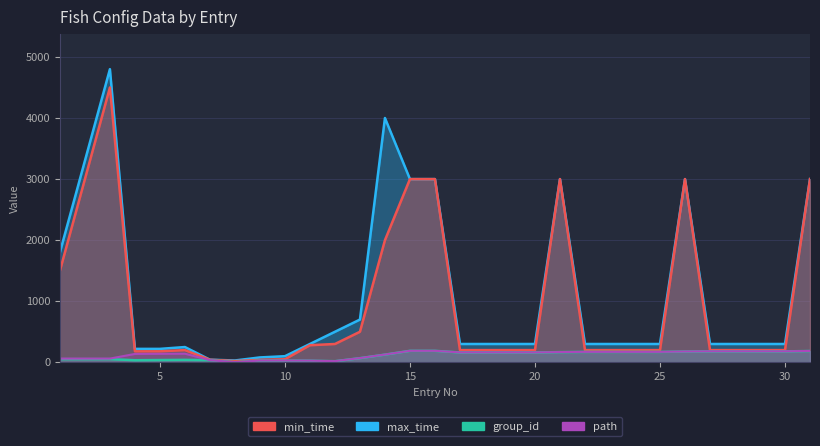

What is the sum of all min_time values?

30192